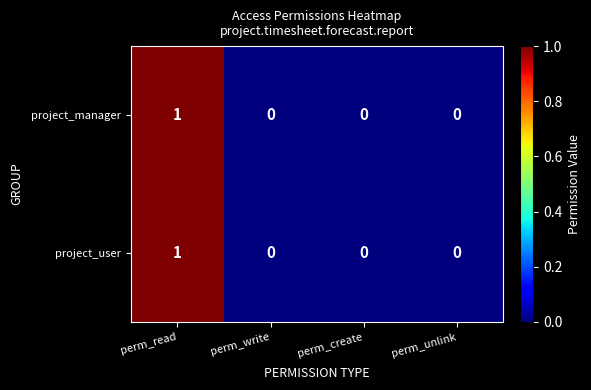

The value of project_user at perm_write is 0. True or false?

True